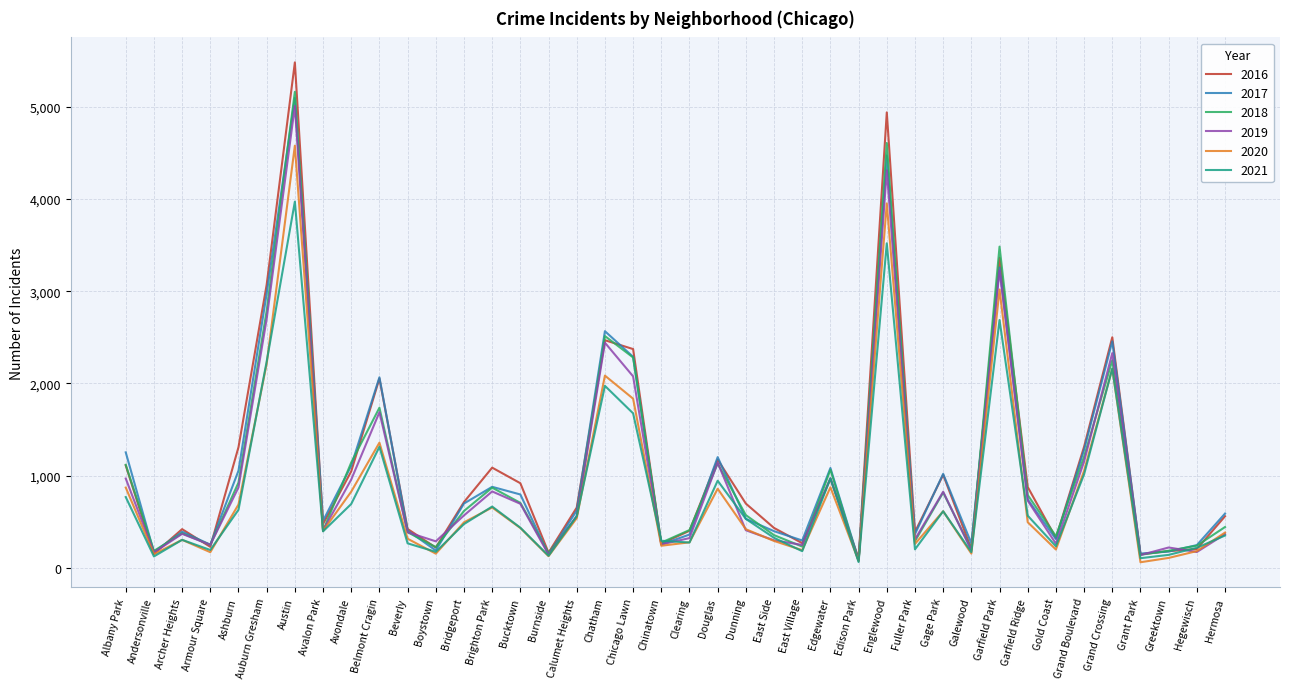

What is the greatest value displayed?

5481